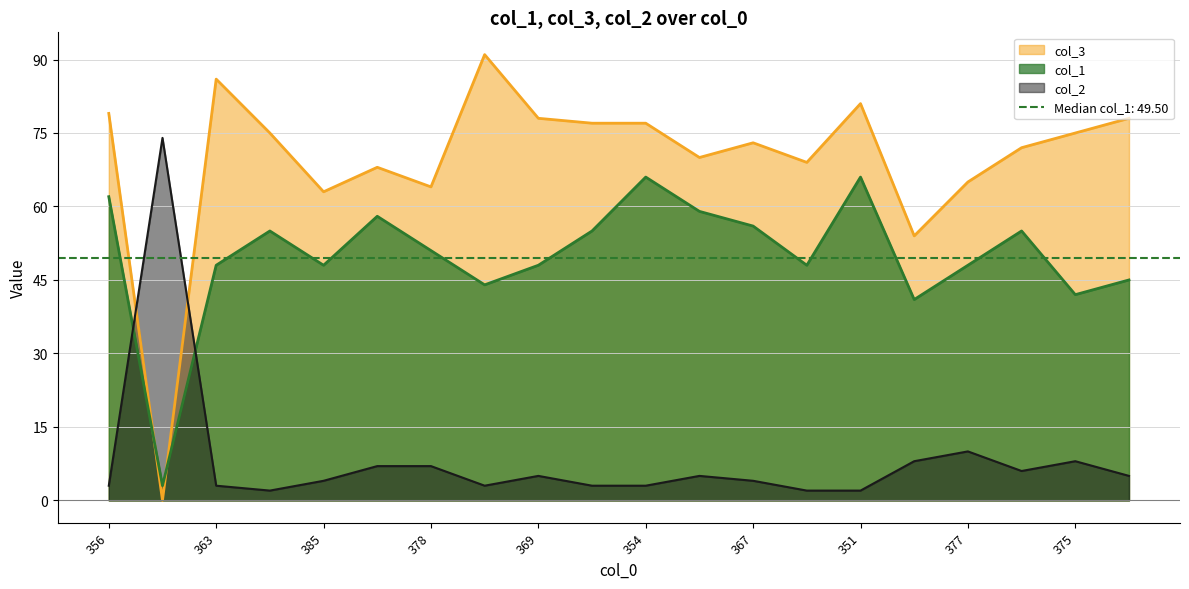

Reading left to right, what are all the values shown in this chart?

col_1: 62	3	48	55	48	58	51	44	48	55	66	59	56	48	66	41	48	55	42	45
col_3: 79	0	86	75	63	68	64	91	78	77	77	70	73	69	81	54	65	72	75	78
col_2: 3	74	3	2	4	7	7	3	5	3	3	5	4	2	2	8	10	6	8	5